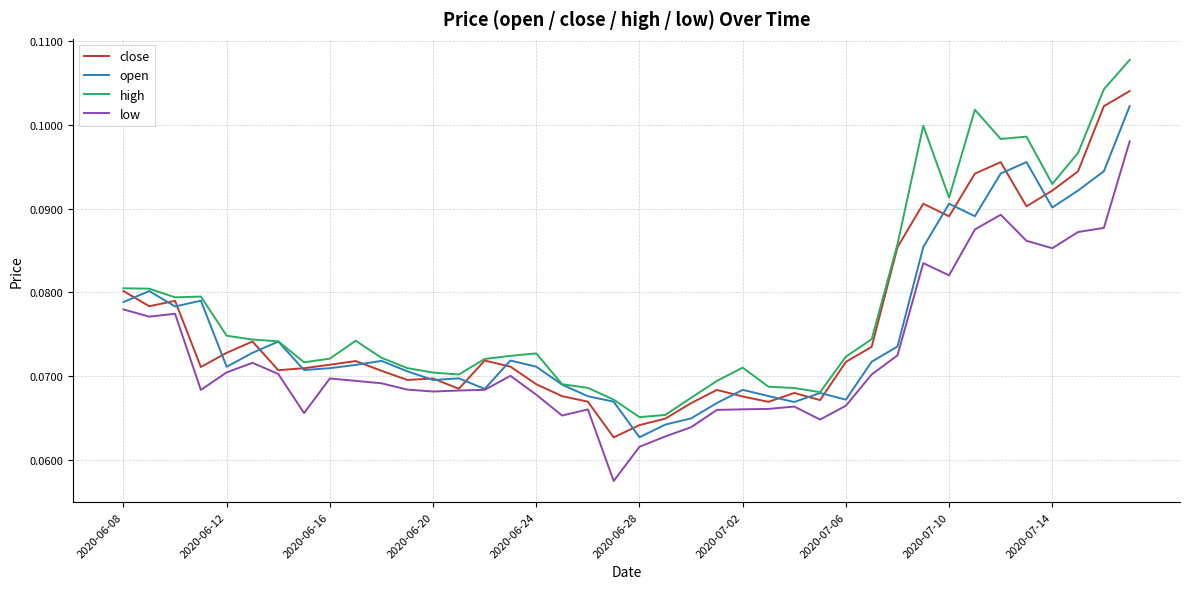

True or false: high and low intersect in this chart.

False